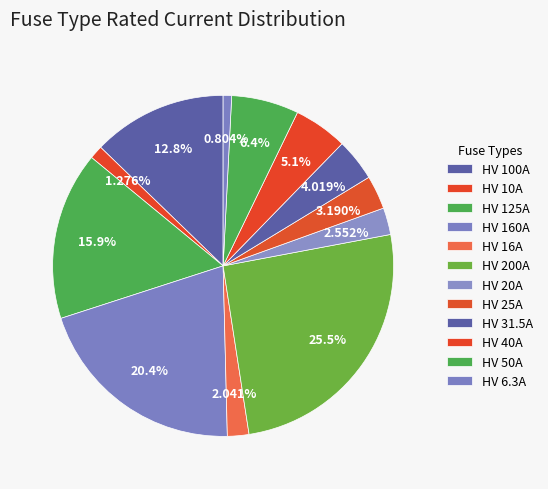

Rank the categories by value from lowest to highest.

HV 6.3A, HV 10A, HV 16A, HV 20A, HV 25A, HV 31.5A, HV 40A, HV 50A, HV 100A, HV 125A, HV 160A, HV 200A